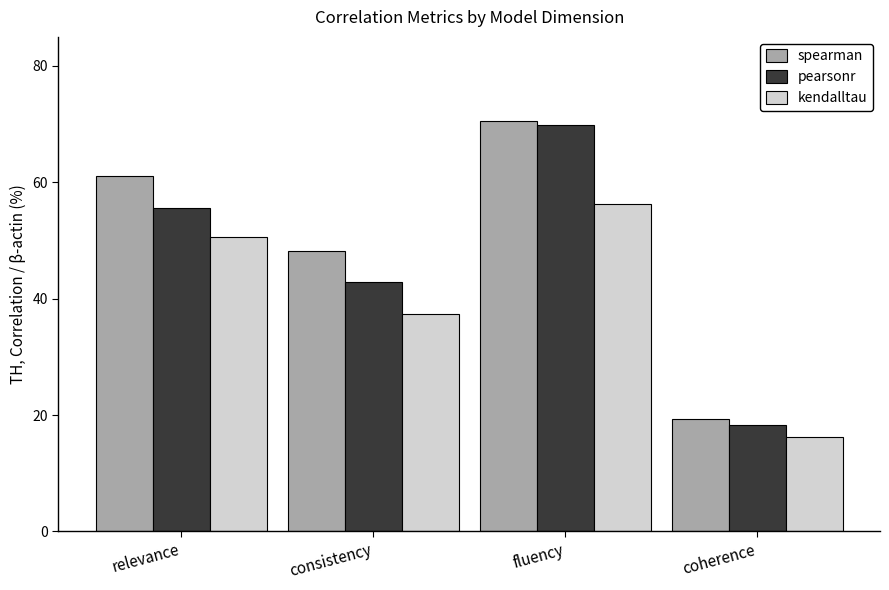

The kendalltau series shows 0.3 at coherence. True or false?

False